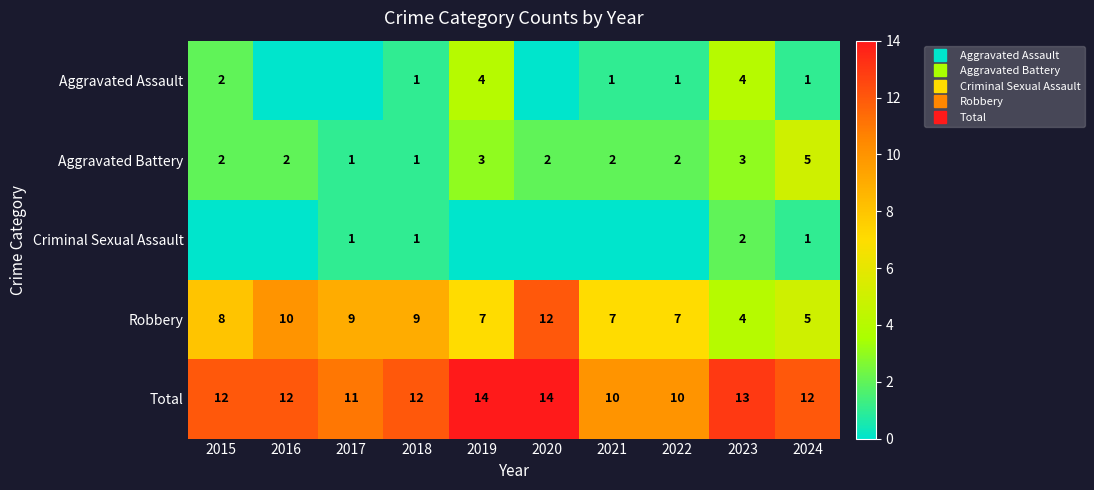

At which category is the sum across all series the highest?

2019